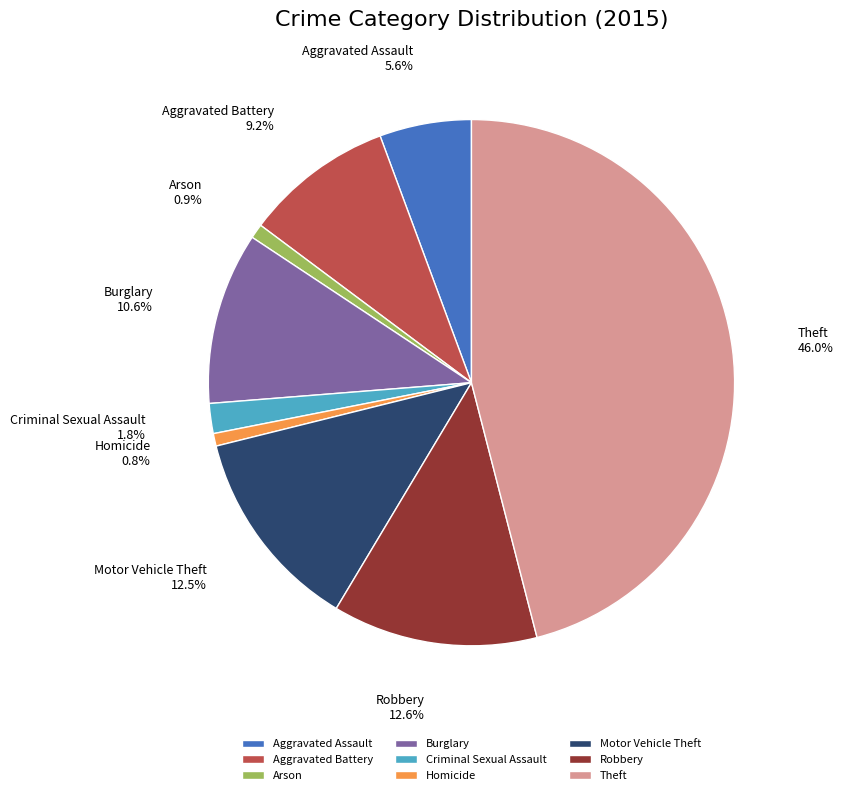

Is Criminal Sexual Assault the majority of the pie?

No